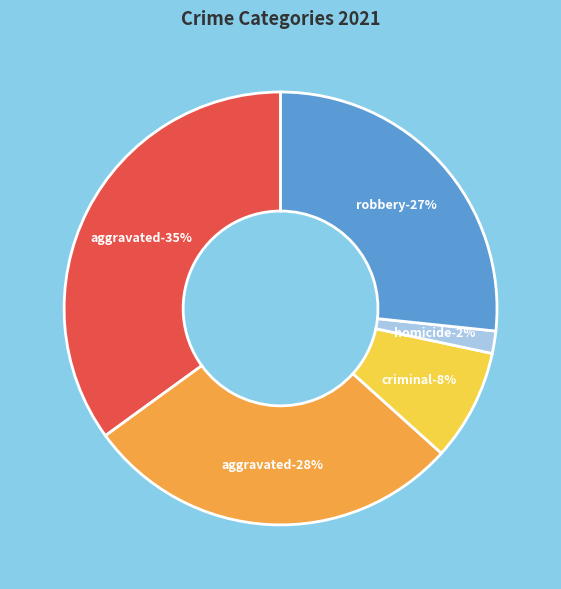

Rank the categories by value from lowest to highest.

Homicide, Criminal Sexual Assault, Robbery, Aggravated Battery, Aggravated Assault